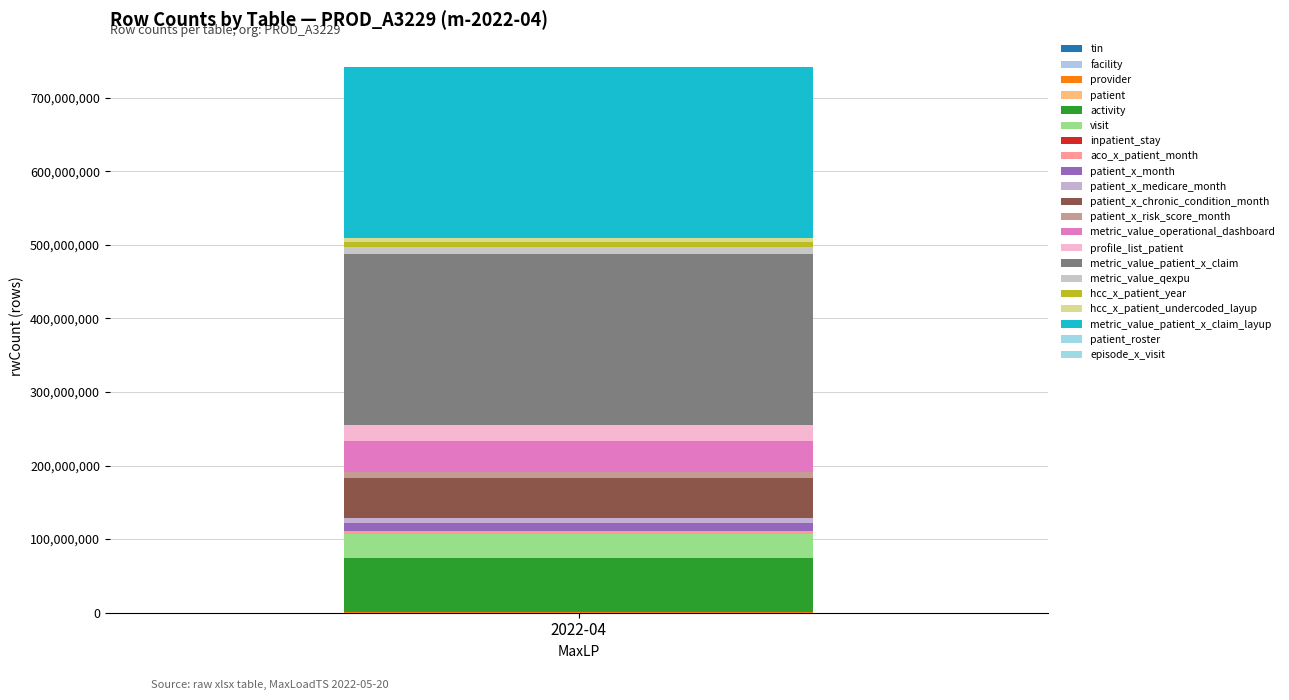

Does the chart contain stacked bars?

Yes